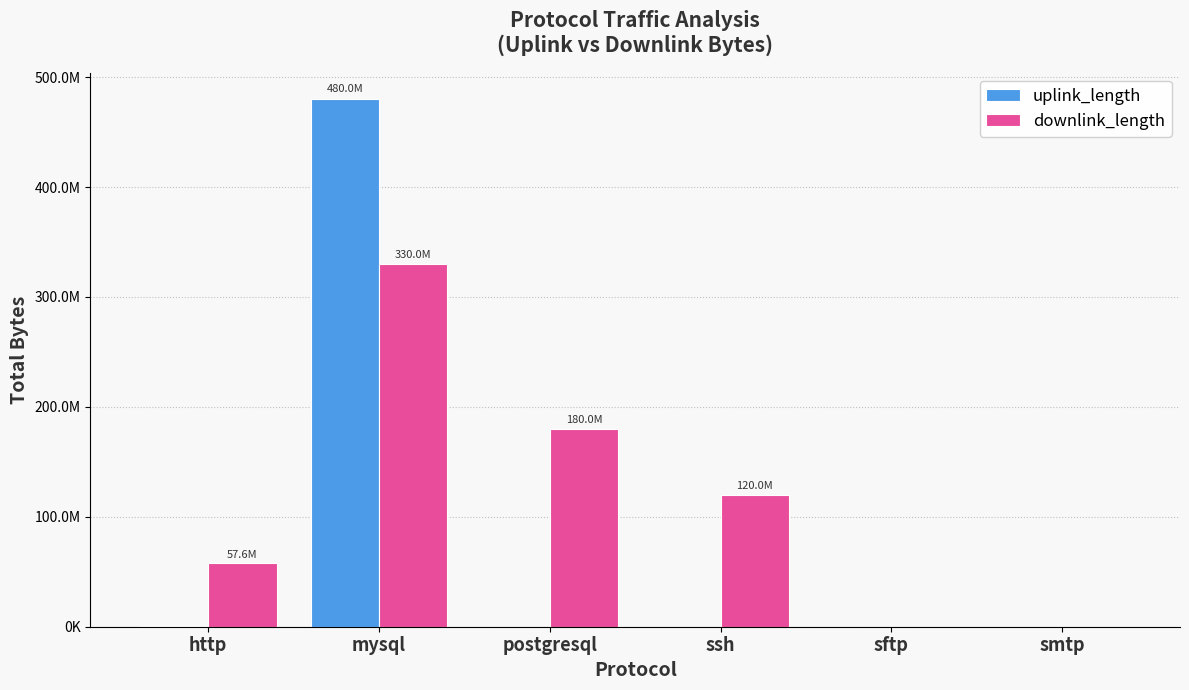

What is the difference between the maximum and minimum values in the downlink_length series?

330043223